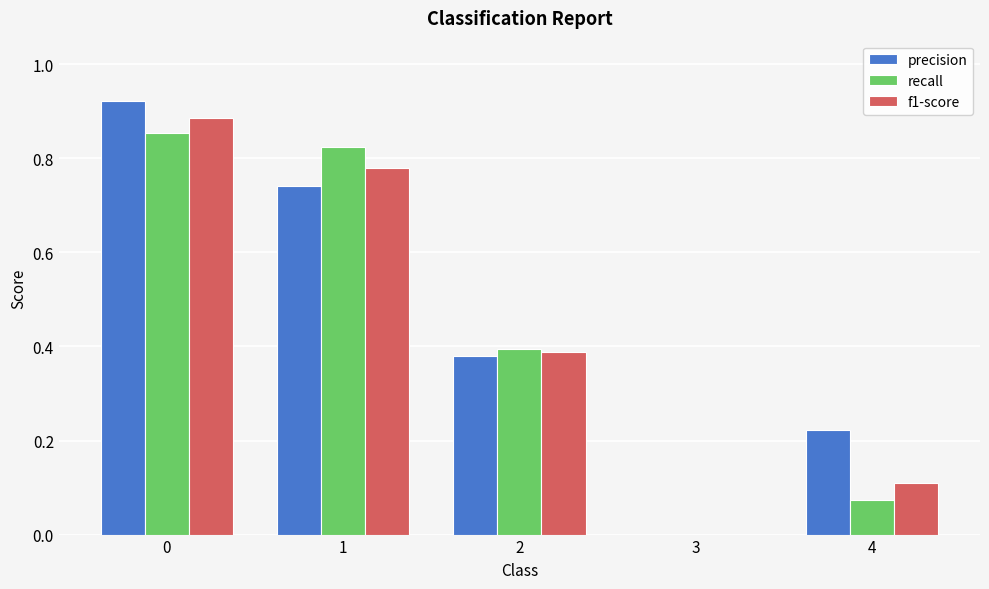

Which series changed the most between 3 and 4?

precision